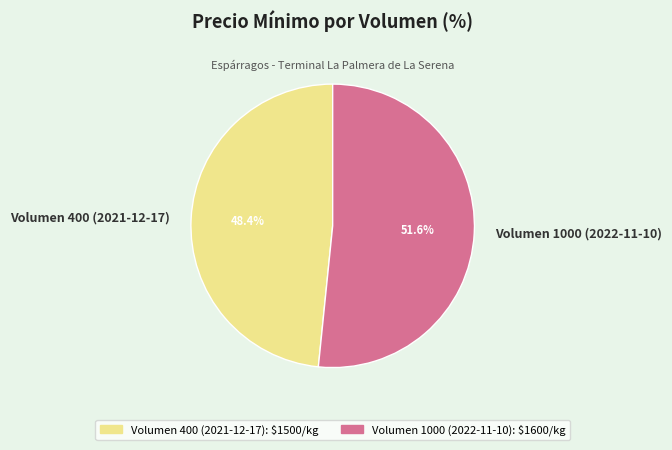

What is the total percentage of Volumen 400 (2021-12-17) and Volumen 1000 (2022-11-10)?

100.0%